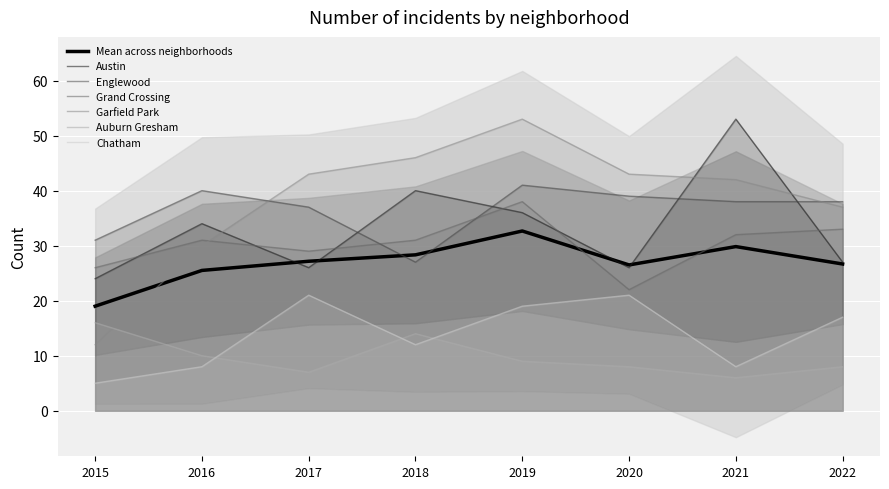

At which category is the sum across all series the highest?

2019